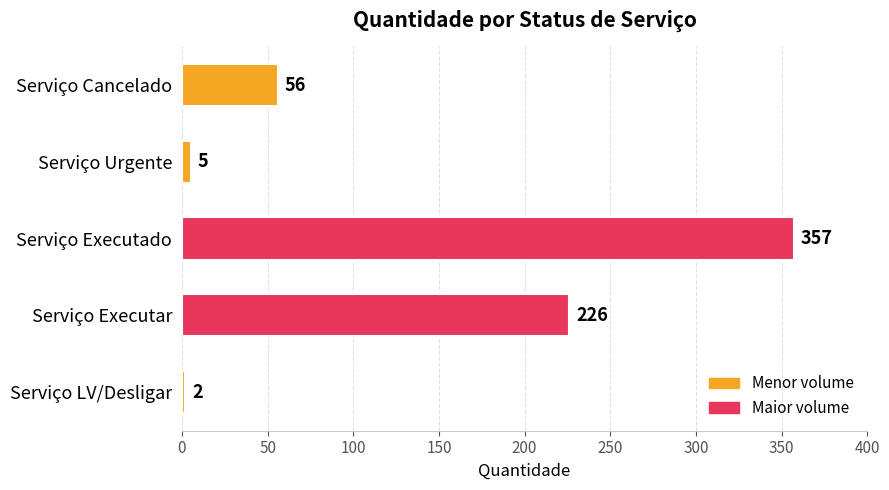

Where is the data nearest to the value 179?

Serviço Executar